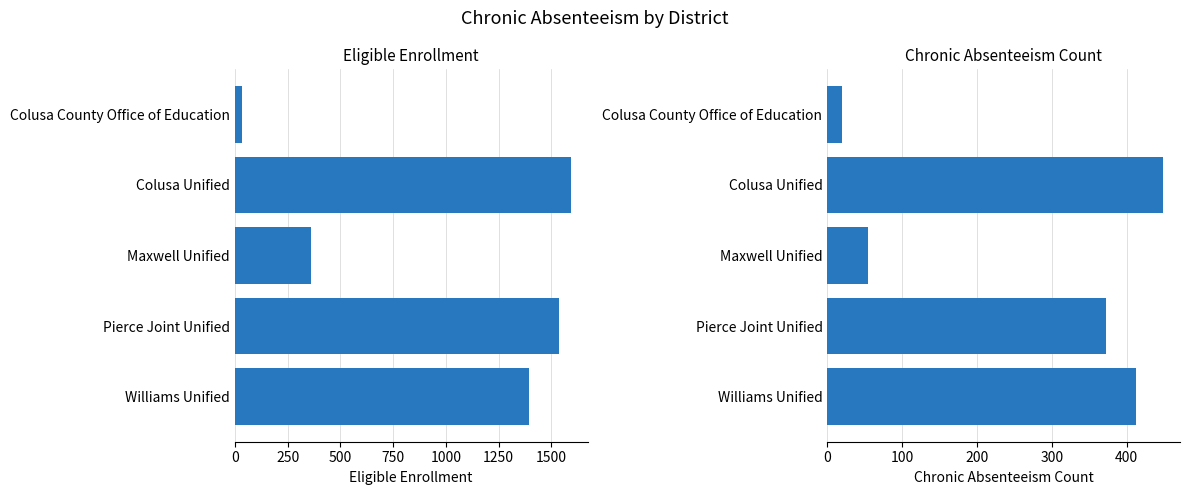

Reading right to left, extract all data points from this chart.

ChronicAbsenteeismEligibleEnrollment: 1395	1535	360	1591	35
ChronicAbsenteeismCount: 413	372	54	449	20